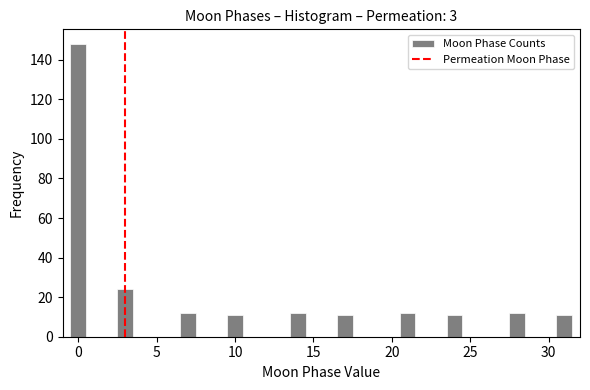

Read against the x-axis, roughly where is the centre of the tallest bar?

0.0